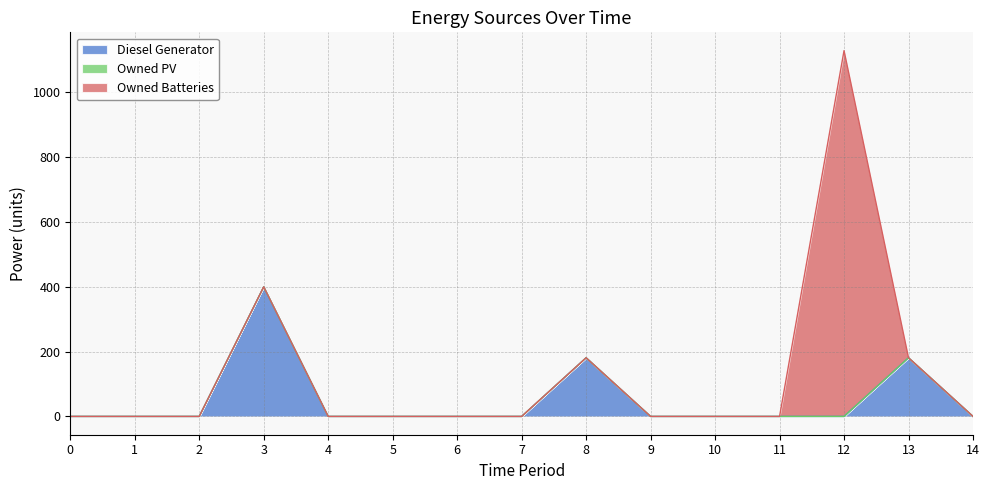

Rank the series at 6 from lowest to highest value.

Diesel Generator, Owned PV, Owned Batteries